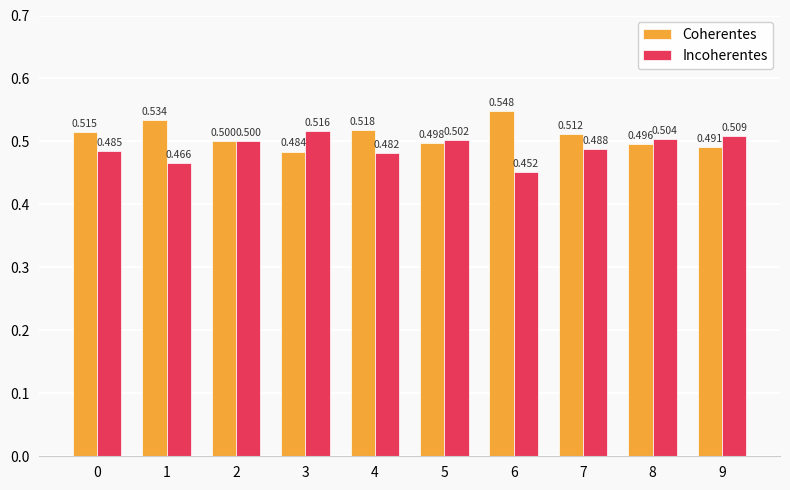

Which series has the largest total across all categories?

Coherentes